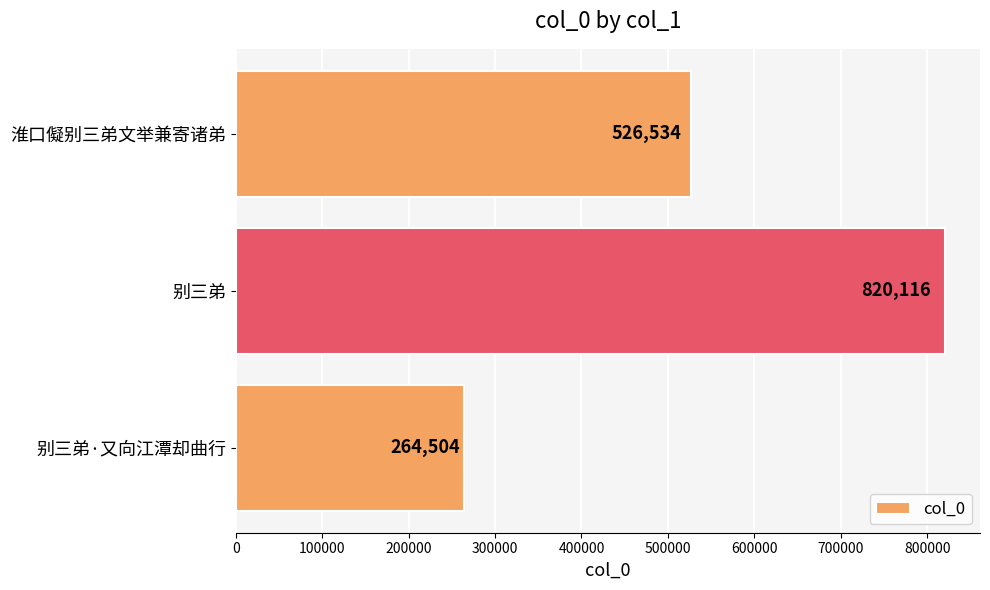

What is the ratio of the value at 别三弟 to the value at 别三弟·又向江潭却曲行?

3.1